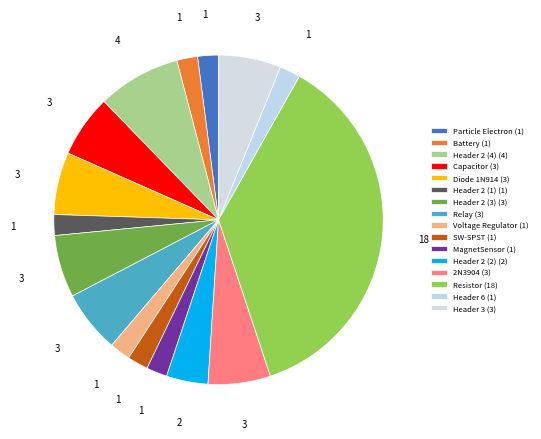

Is it true that Battery is 2% of the pie?

True